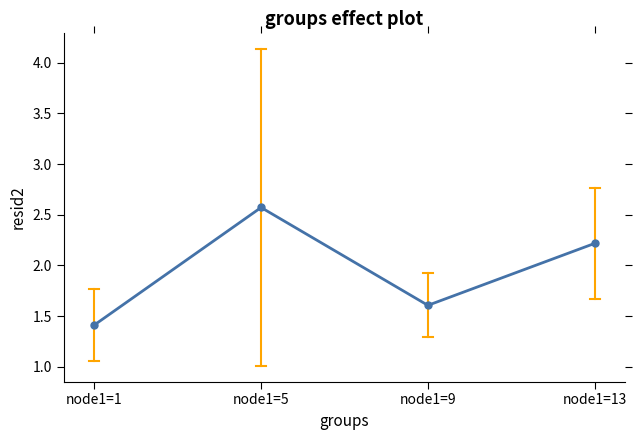

Count the number of data series in this chart.

1